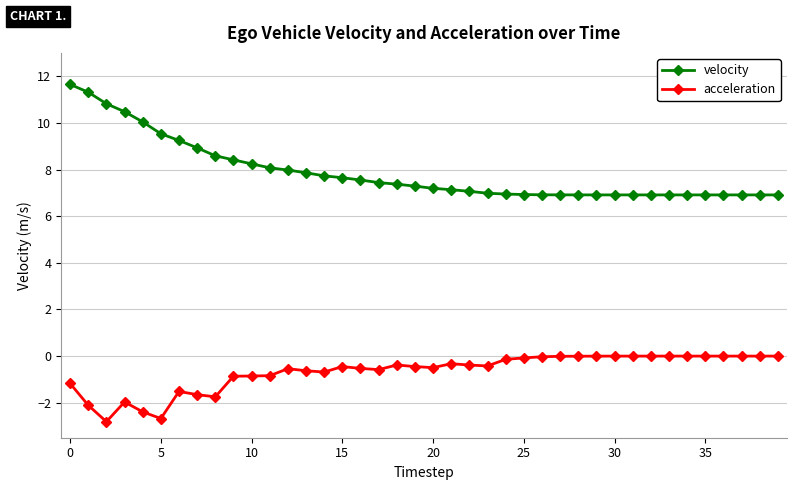

What is the minimum value for acceleration?

-2.8